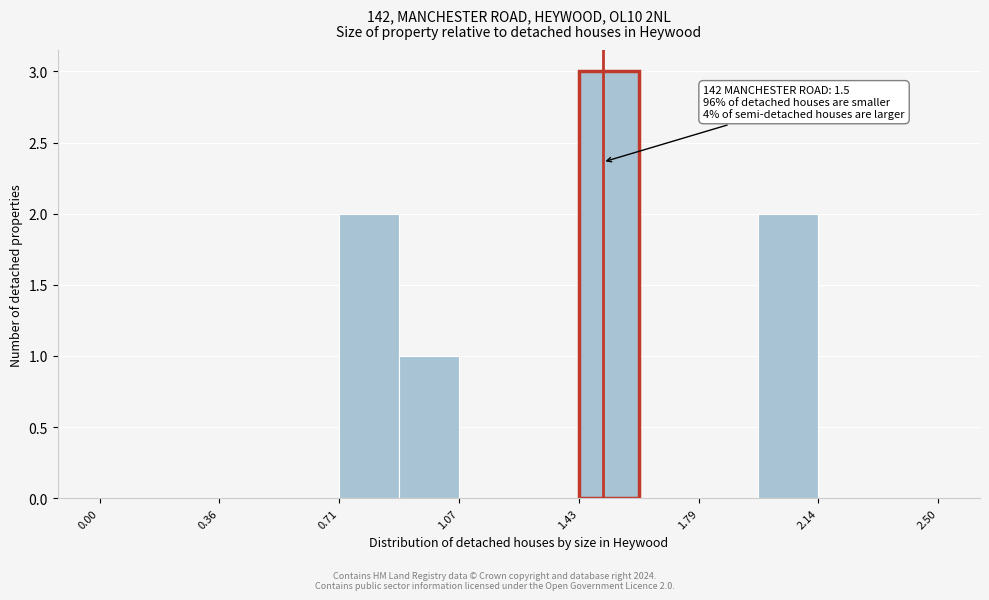

Around what value on the x-axis is the tallest bar? Give the approximate position of its centre, as read against the axis.

1.50